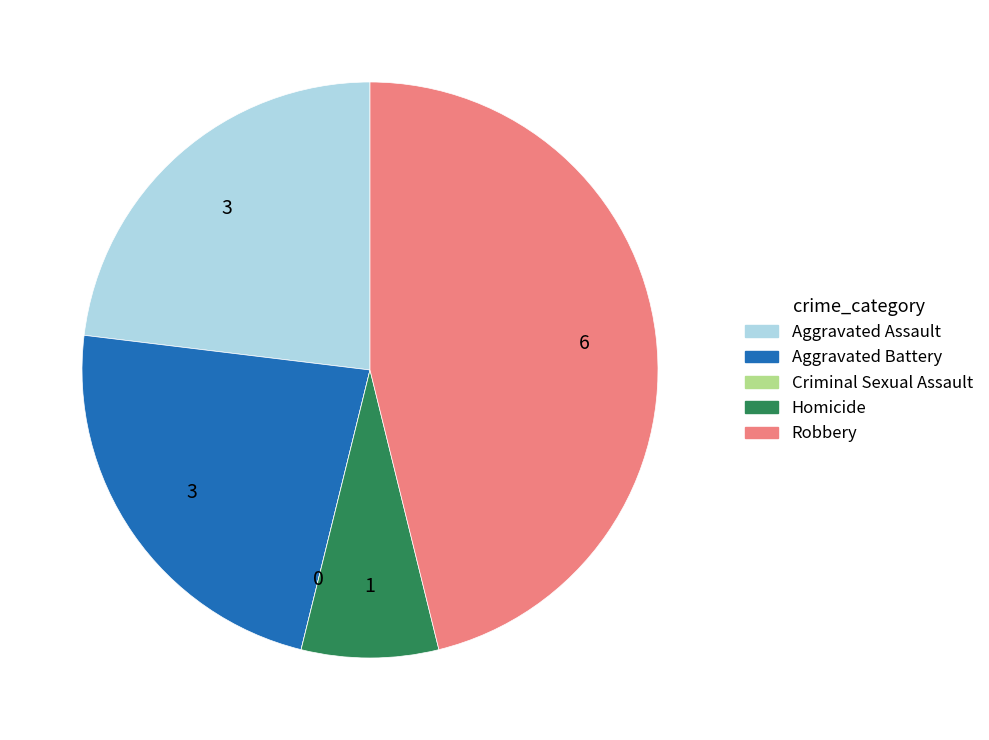

Is Homicide the majority of the pie?

No